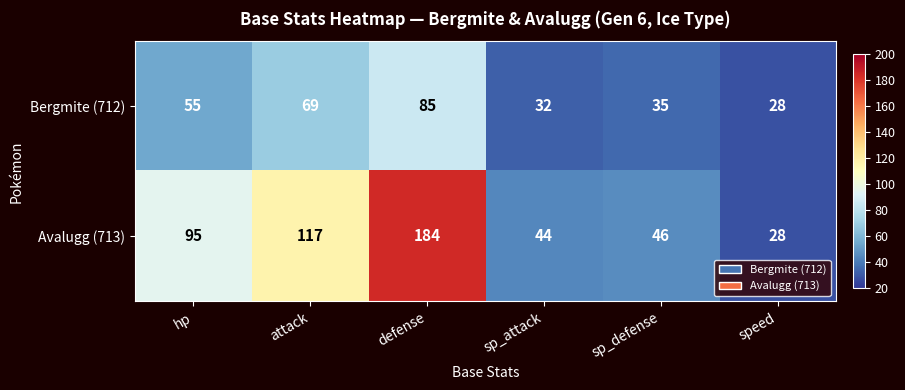

What is the sum of all Avalugg (713) values?

514